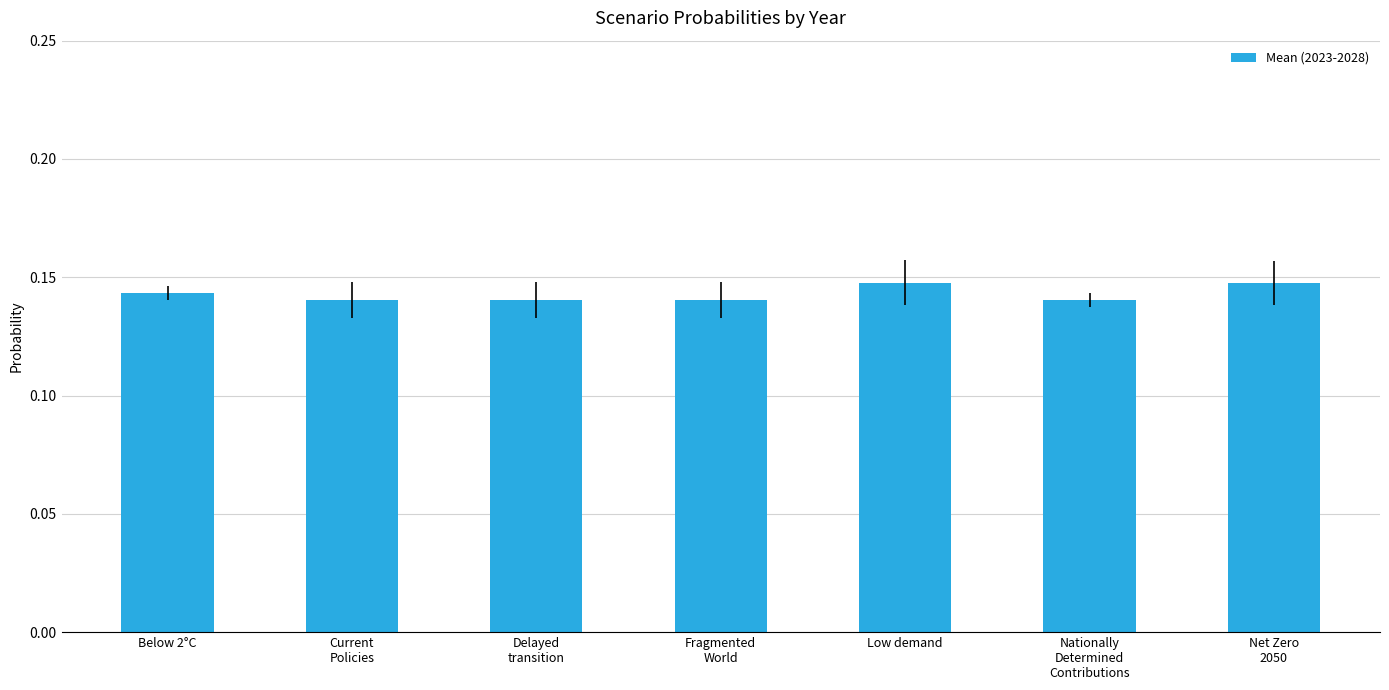

Count the values in the range 0 to 1.

7